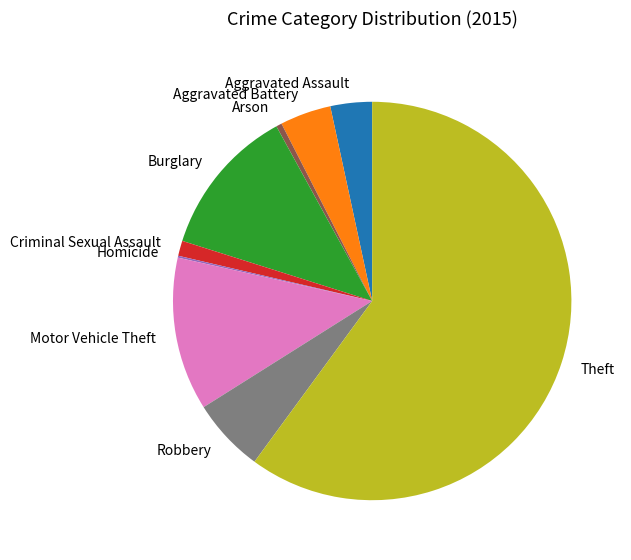

Combined, do Burglary and Arson account for over 50%?

No